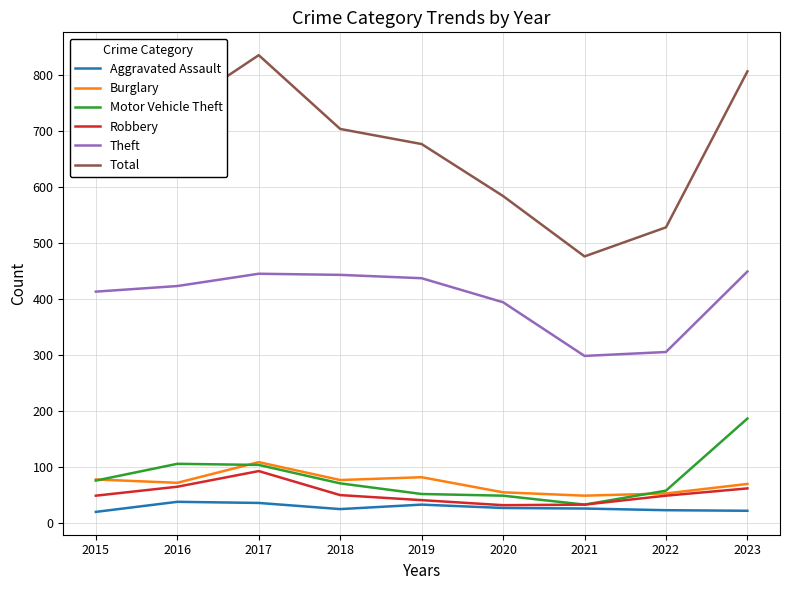

What is the total value across all series at 2017?

1619